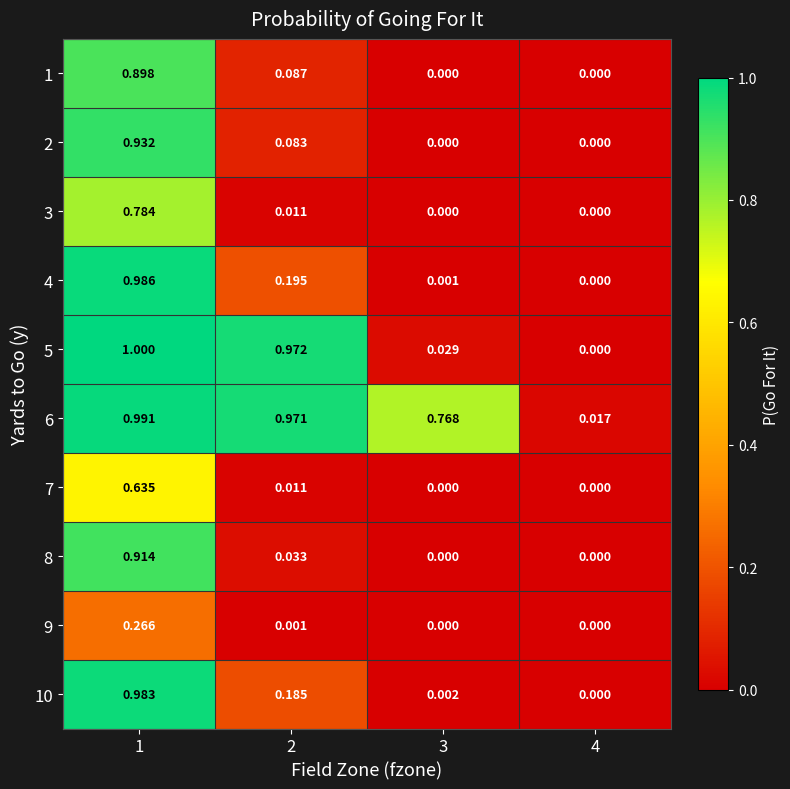

How many values in the 4 series exceed 0?

3